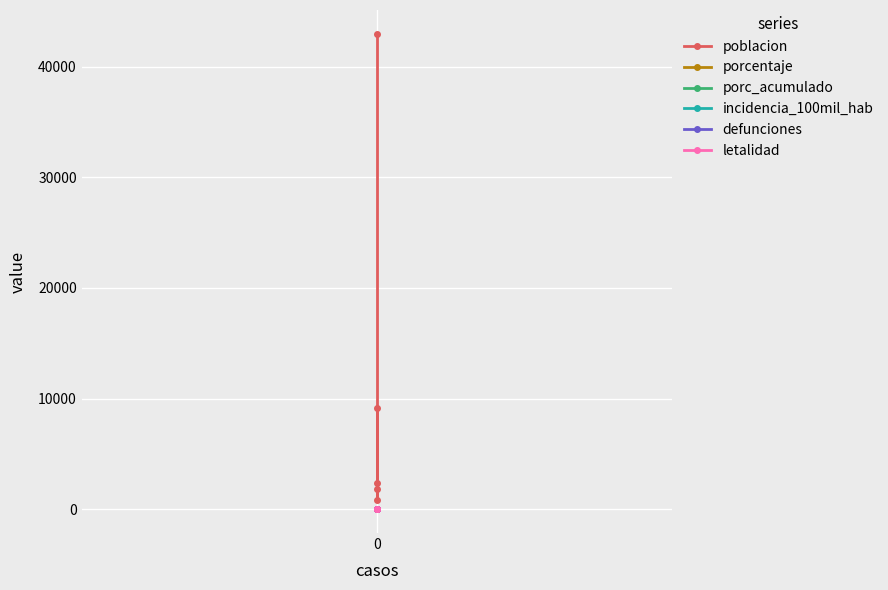

Reading left to right, what are all the values shown in this chart?

poblacion: 42959	850	9120	2352	1805
porcentaje: 0	0	0	0	0
porc_acumulado: 0	0	0	0	0
incidencia_100mil_hab: 0	0	0	0	0
defunciones: 0	0	0	0	0
letalidad: 0	0	0	0	0